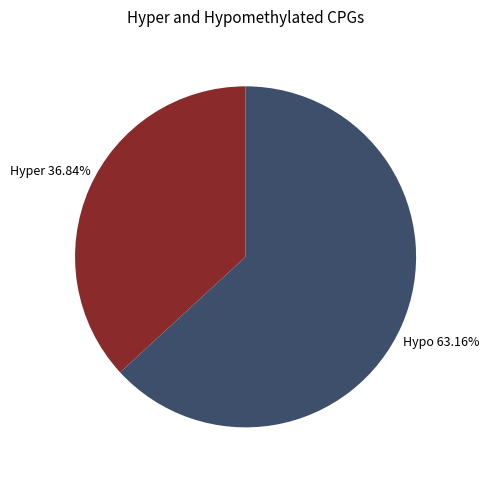

How many segments does this pie chart have?

2